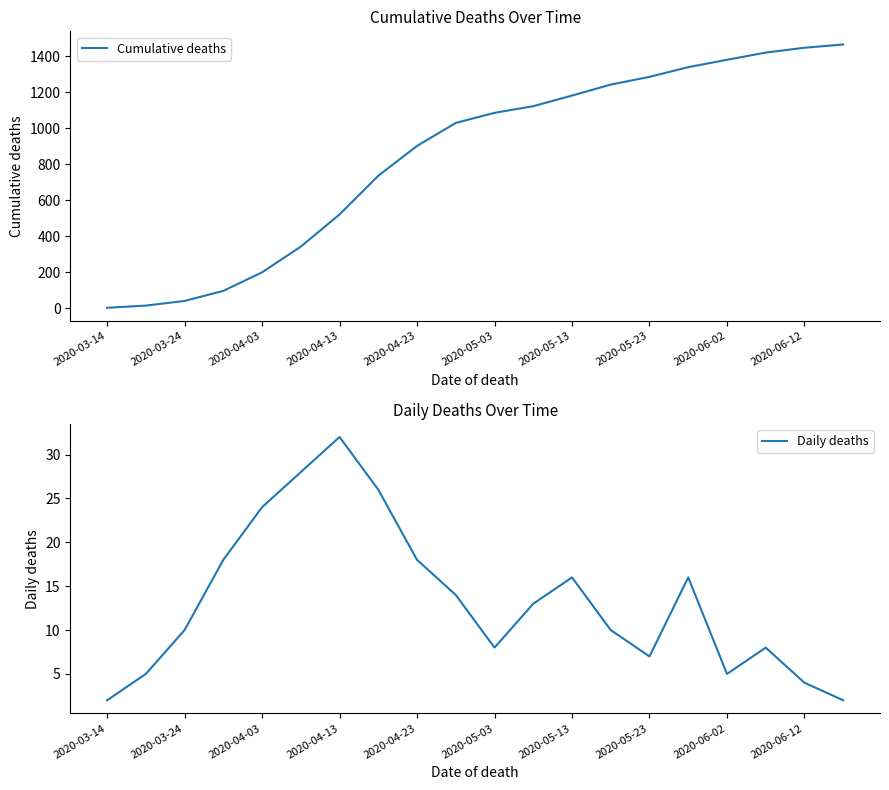

List the series in order of their overall mean, lowest first.

Daily deaths, Cumulative deaths